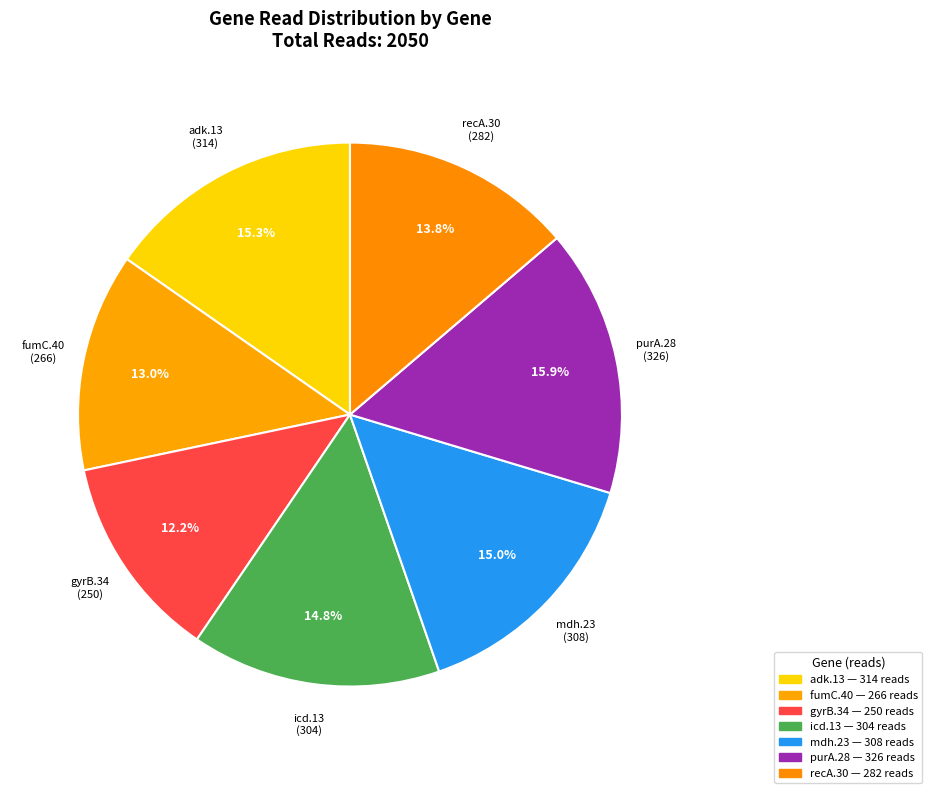

Is icd.13 the majority of the pie?

No